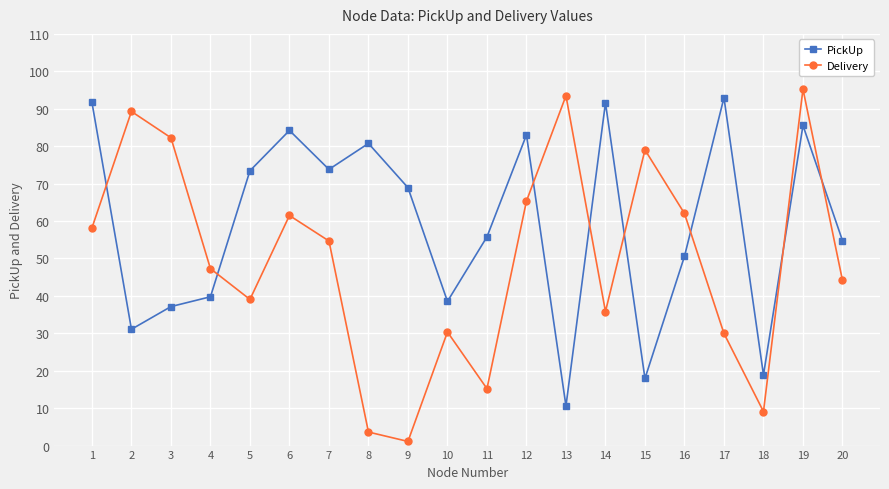

At which label does PickUp reach its peak?

17